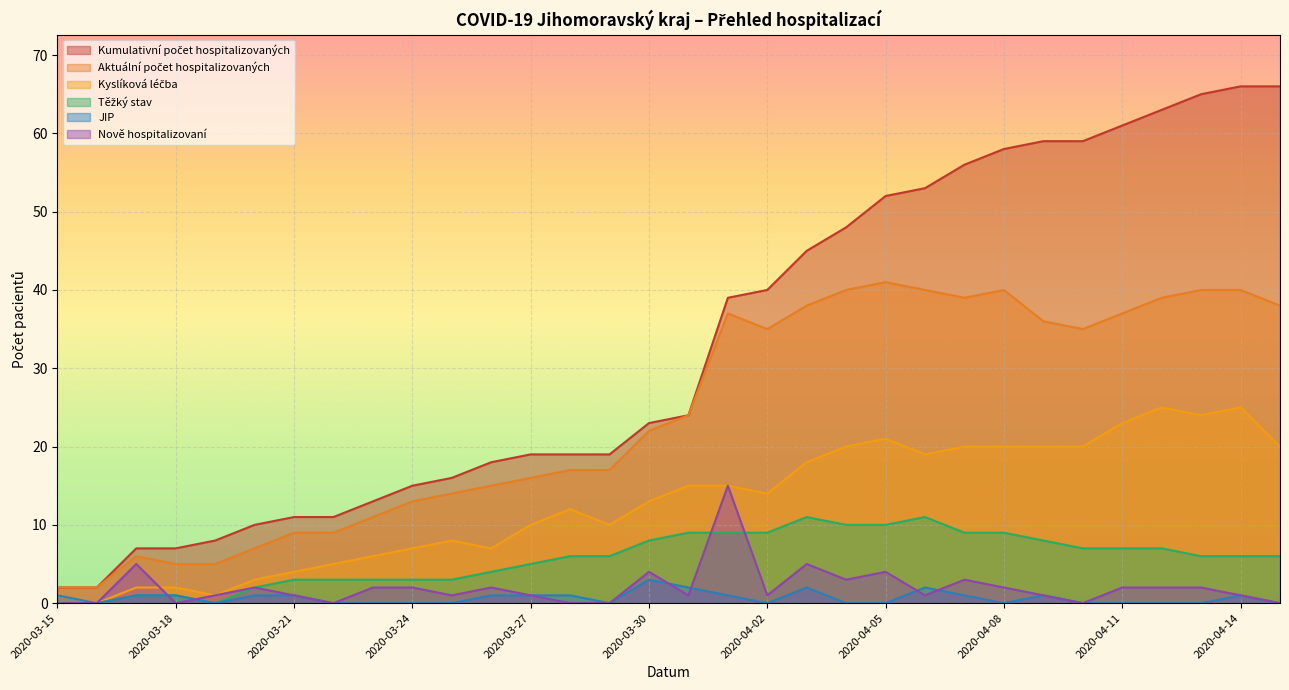

The Nově hospitalizovaní series shows 8 at 2020-03-15. True or false?

False